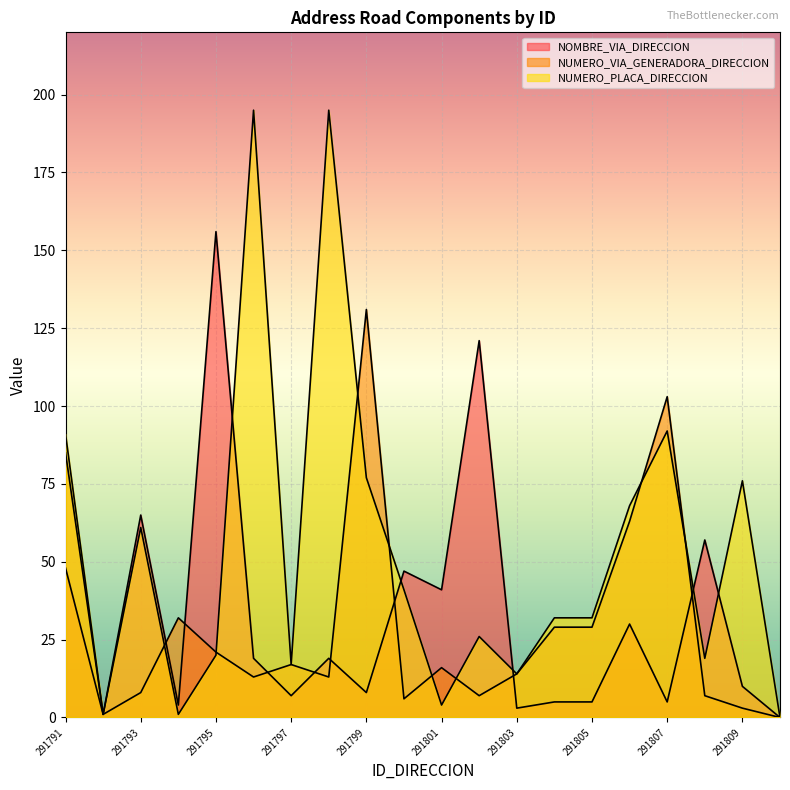

What is the value of the NOMBRE_VIA_DIRECCION point at the 13th from the left?

3